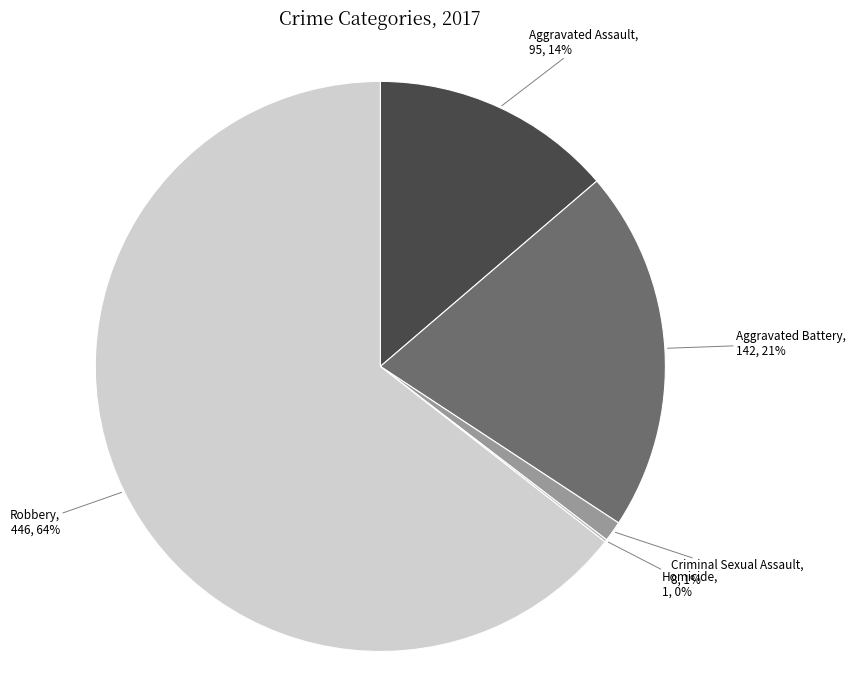

Which category has the biggest portion of the pie?

Robbery